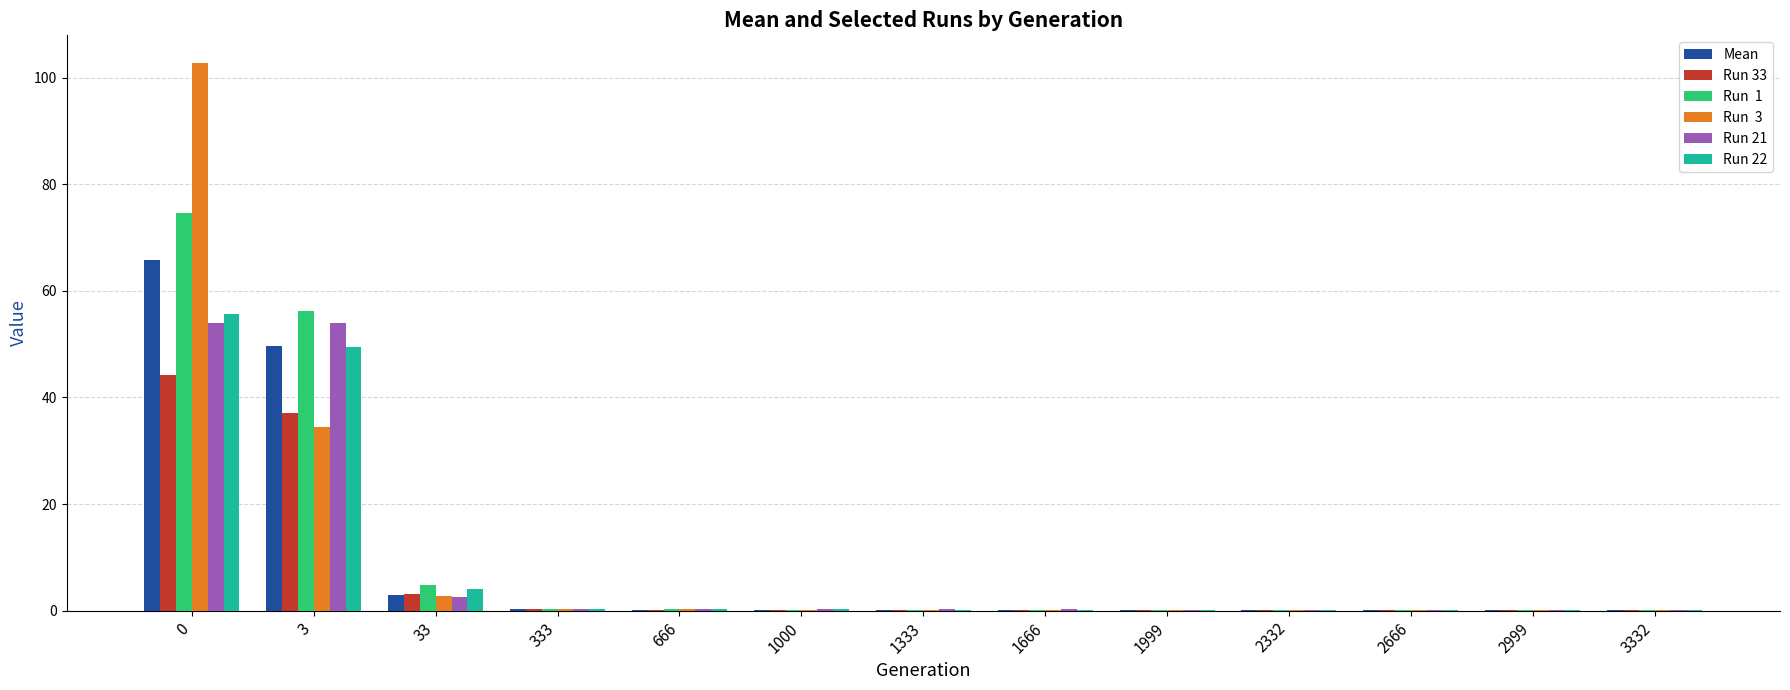

What is the greatest value displayed?

102.8